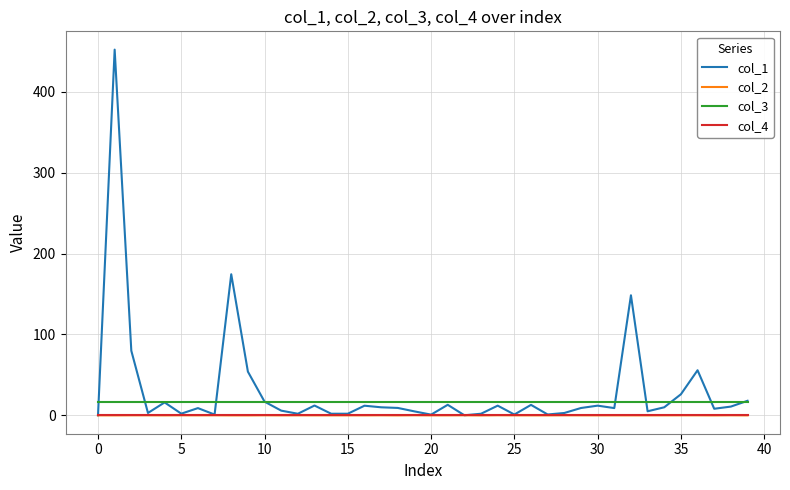

Does the chart have visible grid lines?

Yes